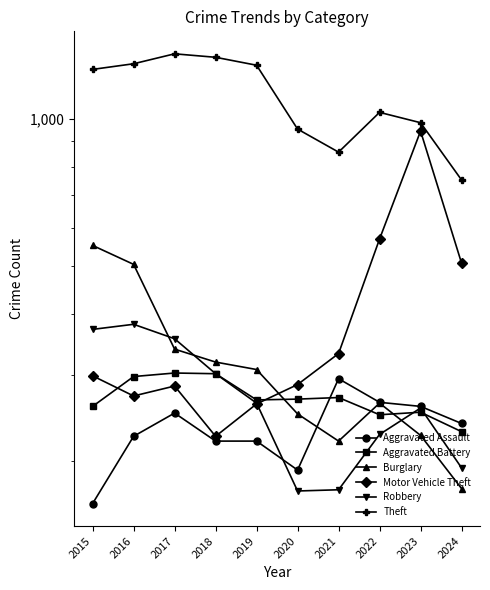

How many interior local peaks does the Motor Vehicle Theft series have?

2